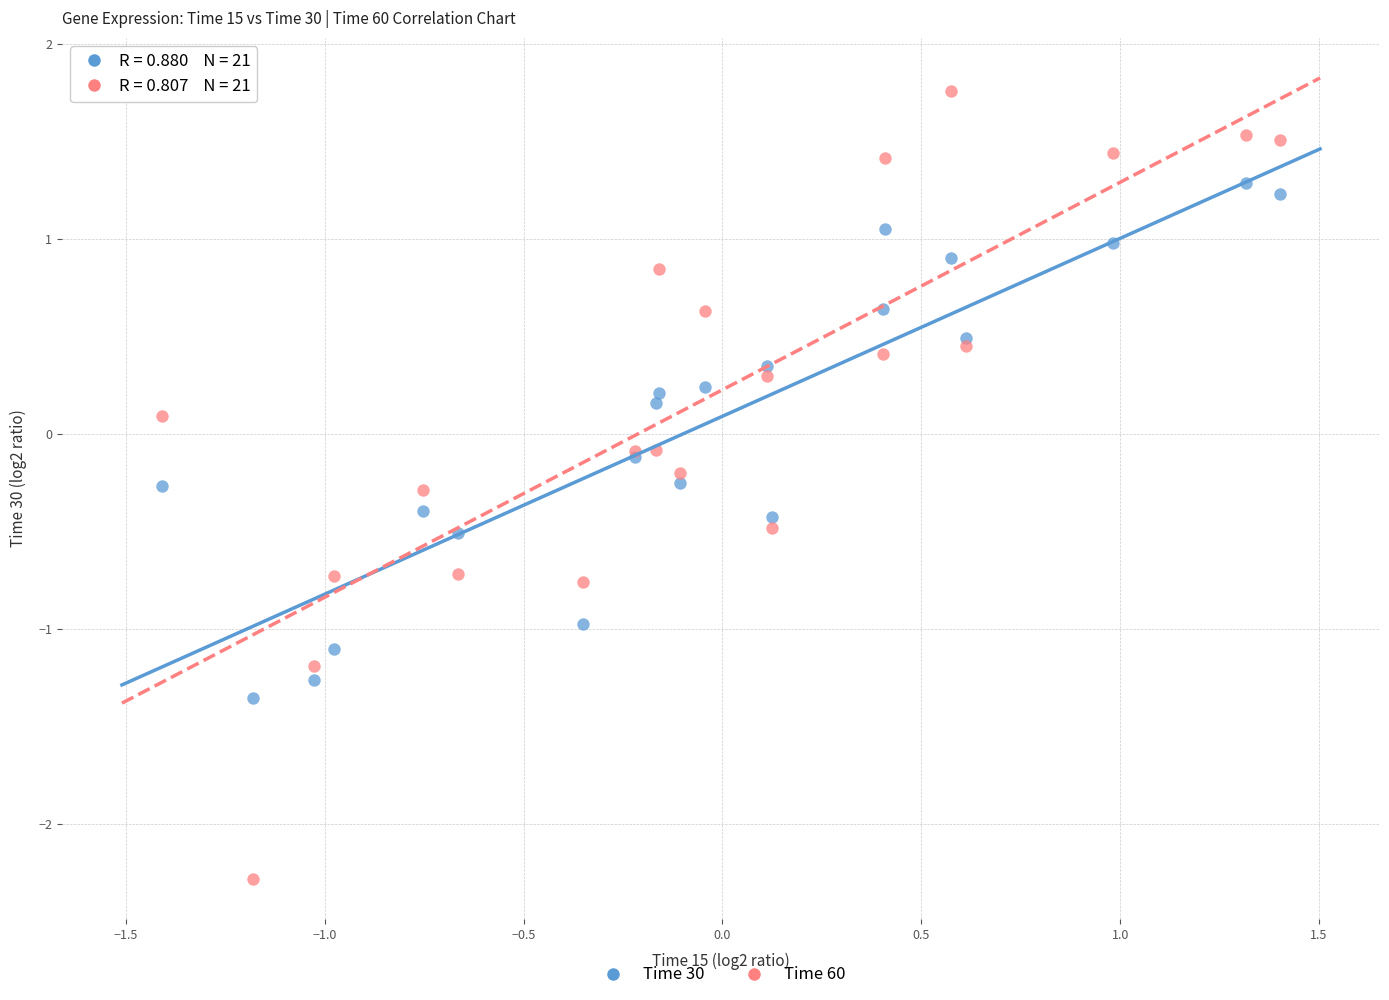

Which series reaches the minimum Y coordinate?

Time 60